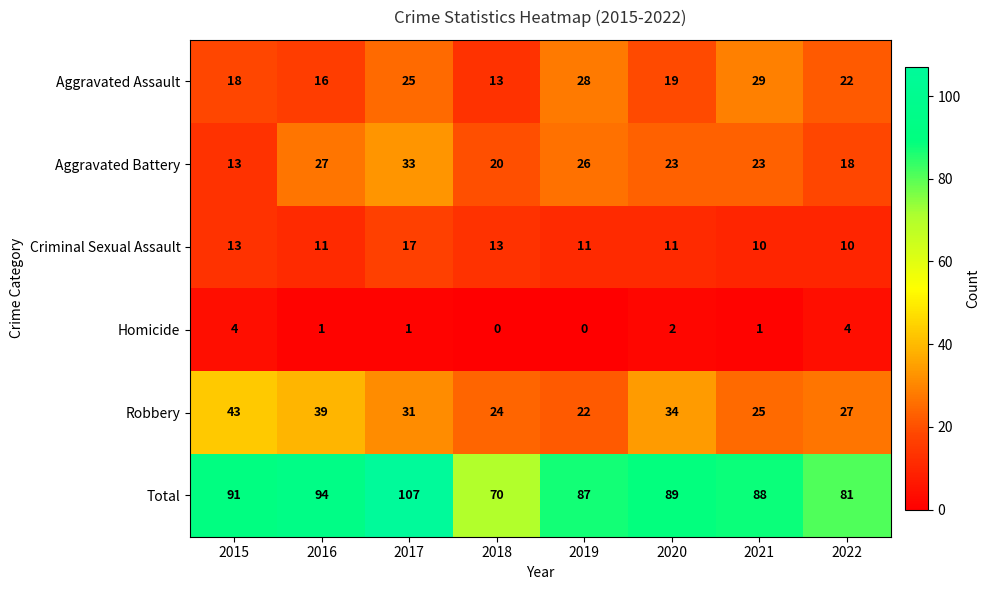

The value of Aggravated Assault at 2019 is 49. True or false?

False